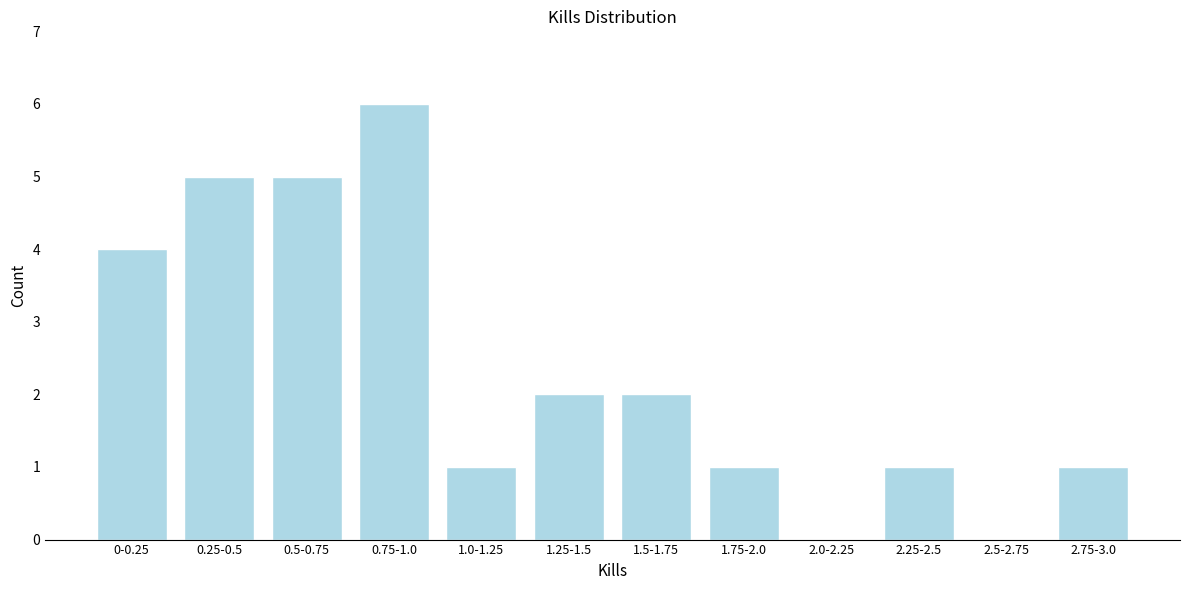

Reading right to left, extract all data points from this chart.

2.75-3.0=1	2.5-2.75=0	2.25-2.5=1	2.0-2.25=0	1.75-2.0=1	1.5-1.75=2	1.25-1.5=2	1.0-1.25=1	0.75-1.0=6	0.5-0.75=5	0.25-0.5=5	0-0.25=4